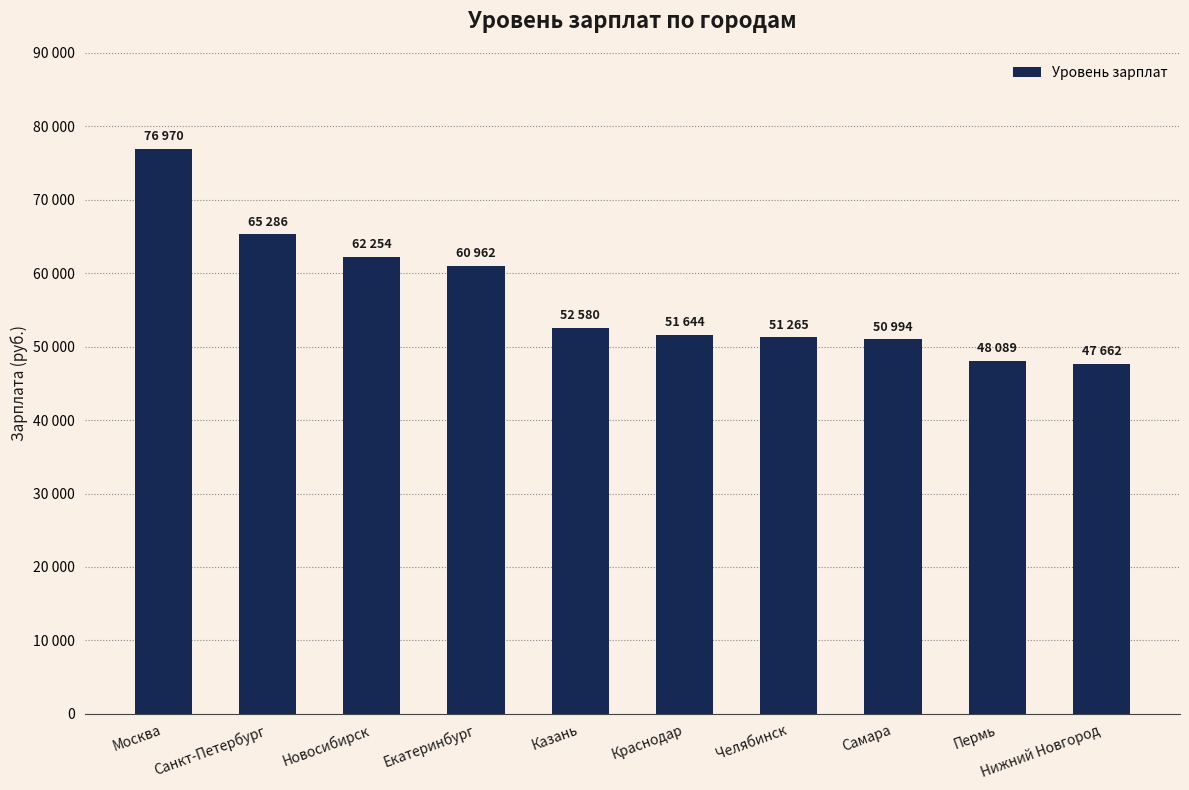

Which has a higher value, Санкт-Петербург or Екатеринбург?

Санкт-Петербург